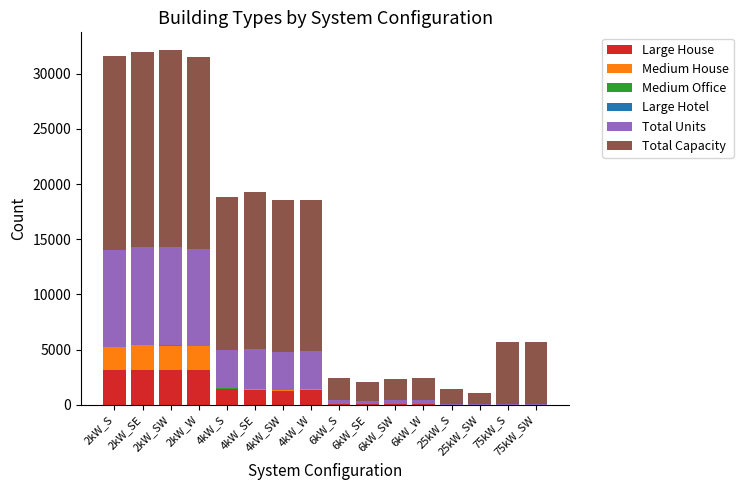

How many series are shown in this chart?

6